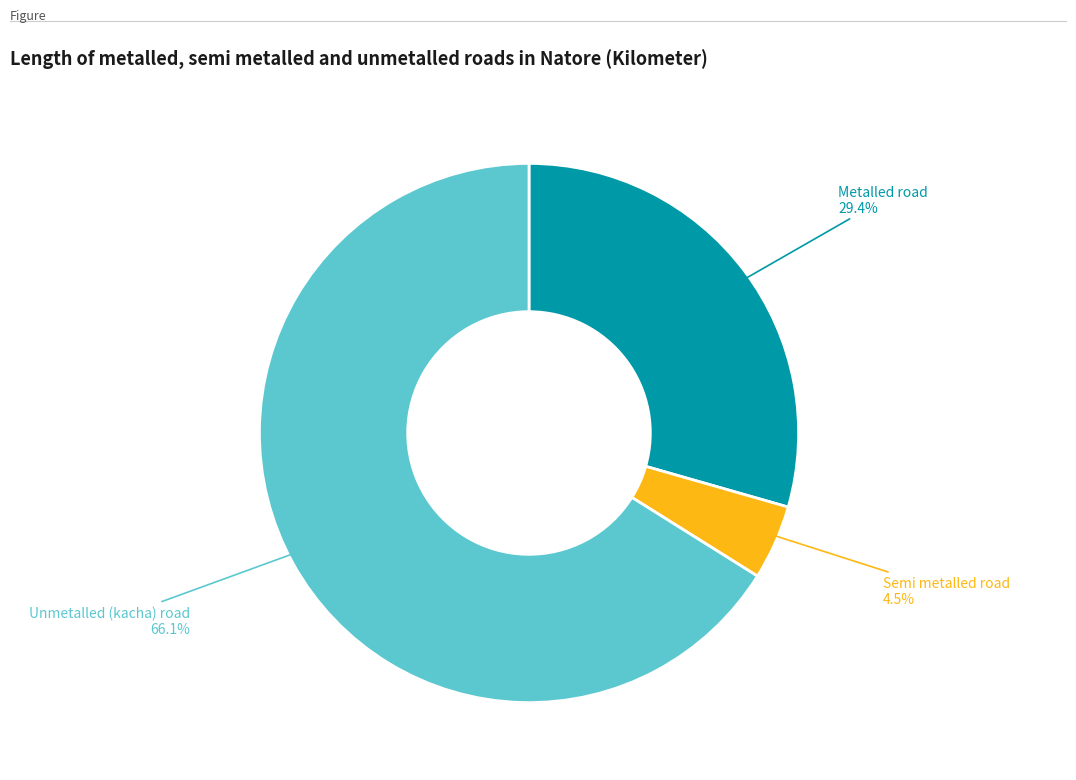

Is there any slice that represents more than half of the pie?

Yes